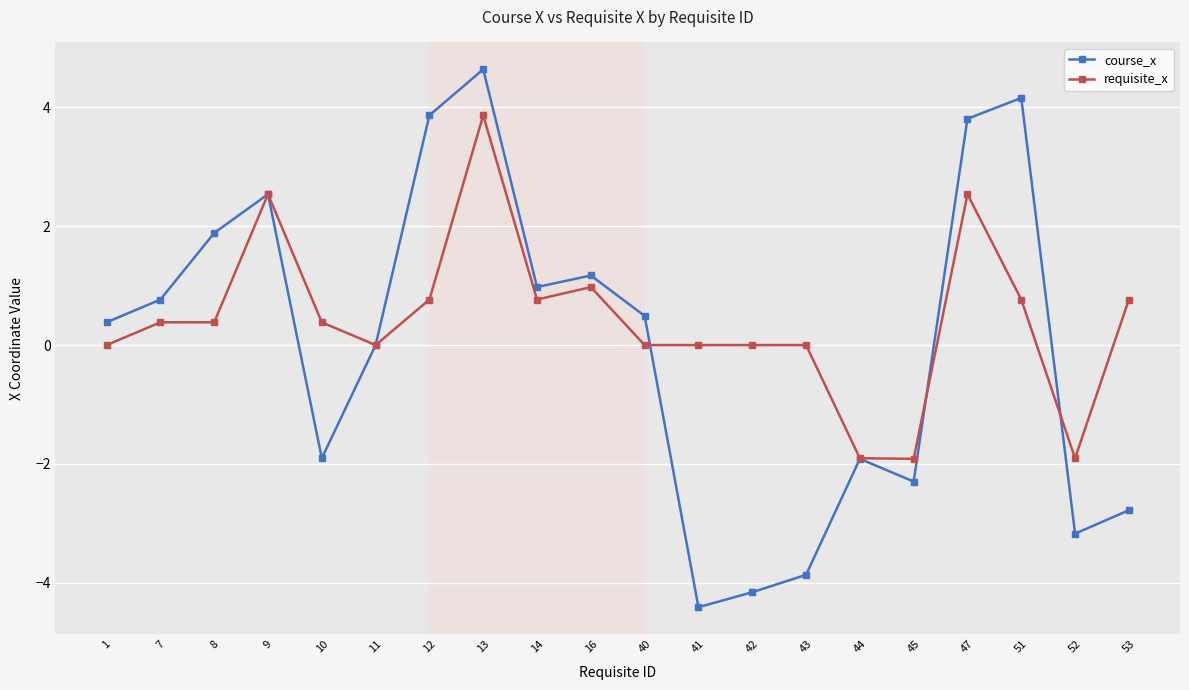

True or false: course_x has more than 2 interior local peaks.

True